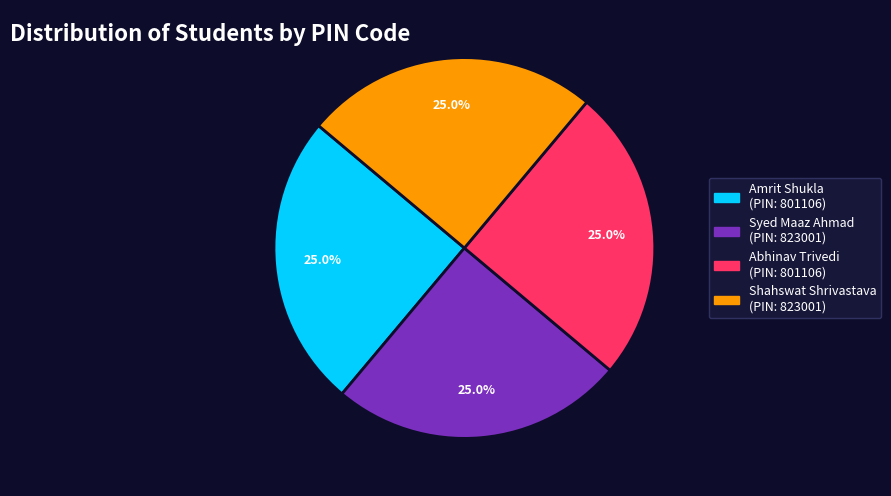

Is there any slice that represents more than half of the pie?

No